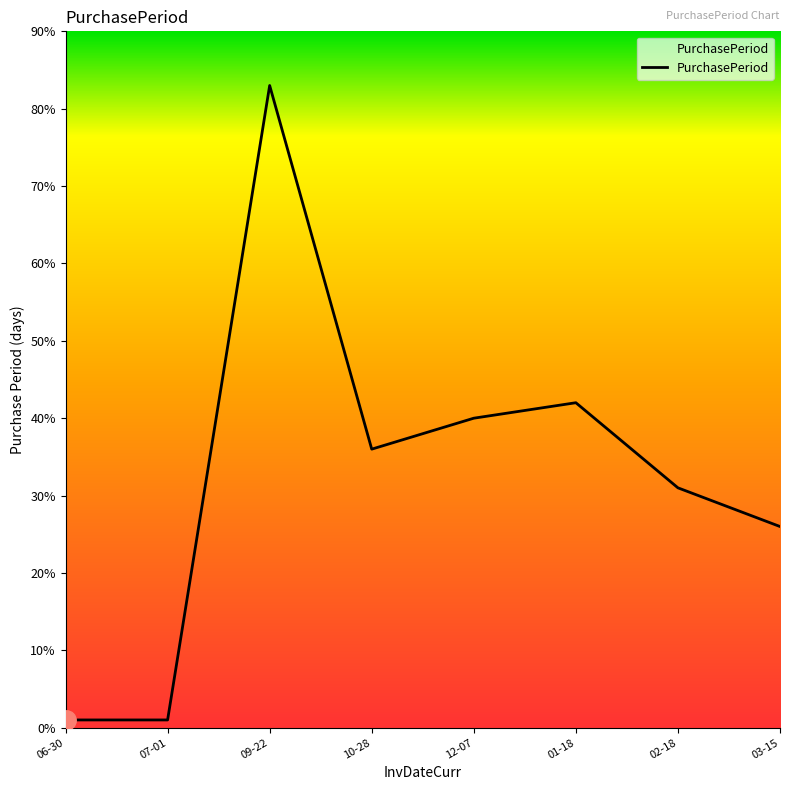

What is the difference between the maximum and minimum values?

82